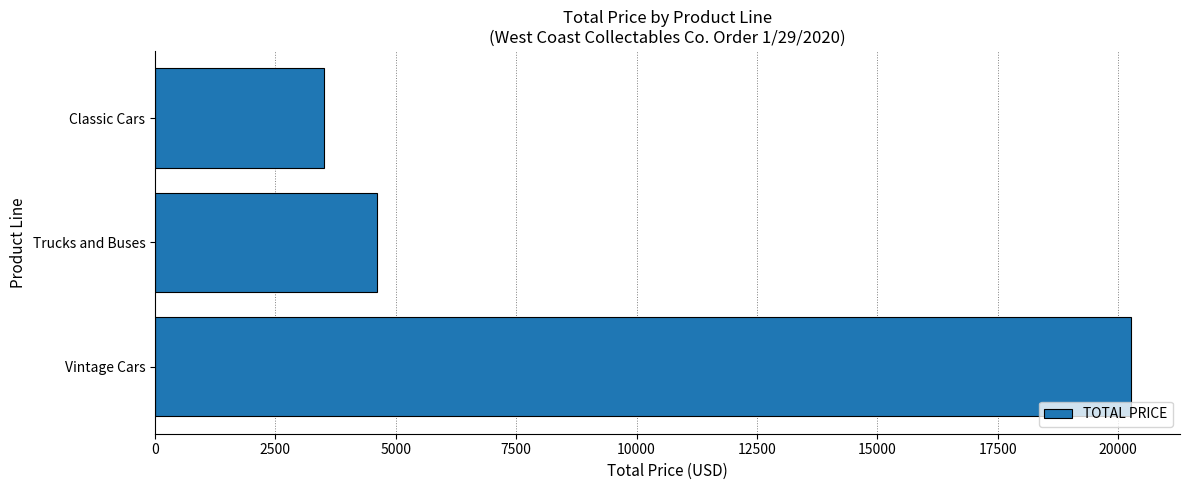

Between Classic Cars and Trucks and Buses, which is larger?

Trucks and Buses